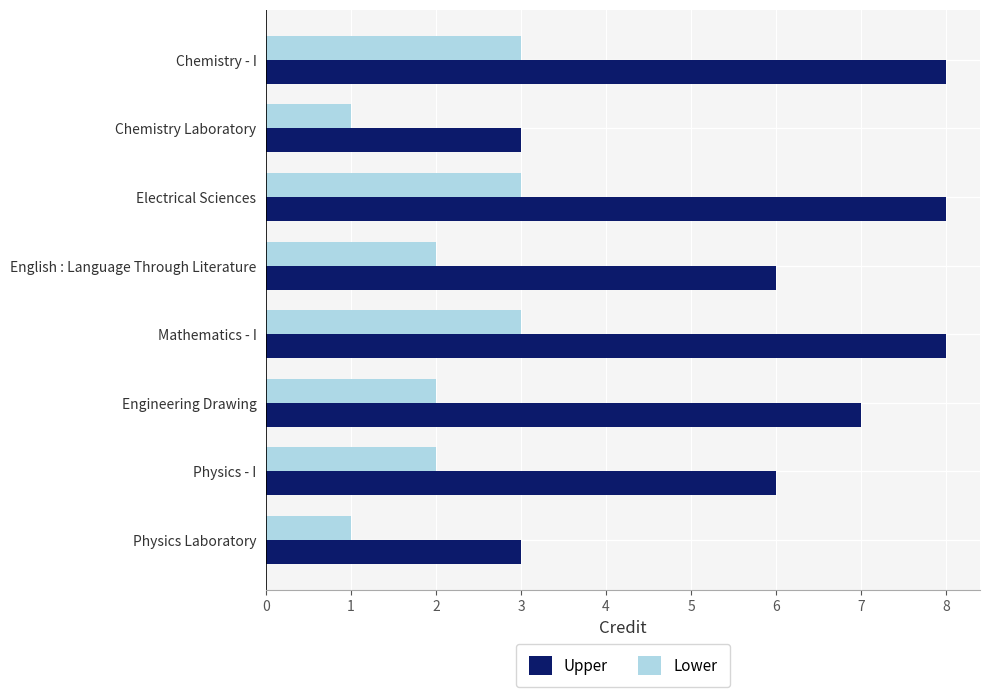

What is the difference between the second highest and second lowest values in the Upper series?

5